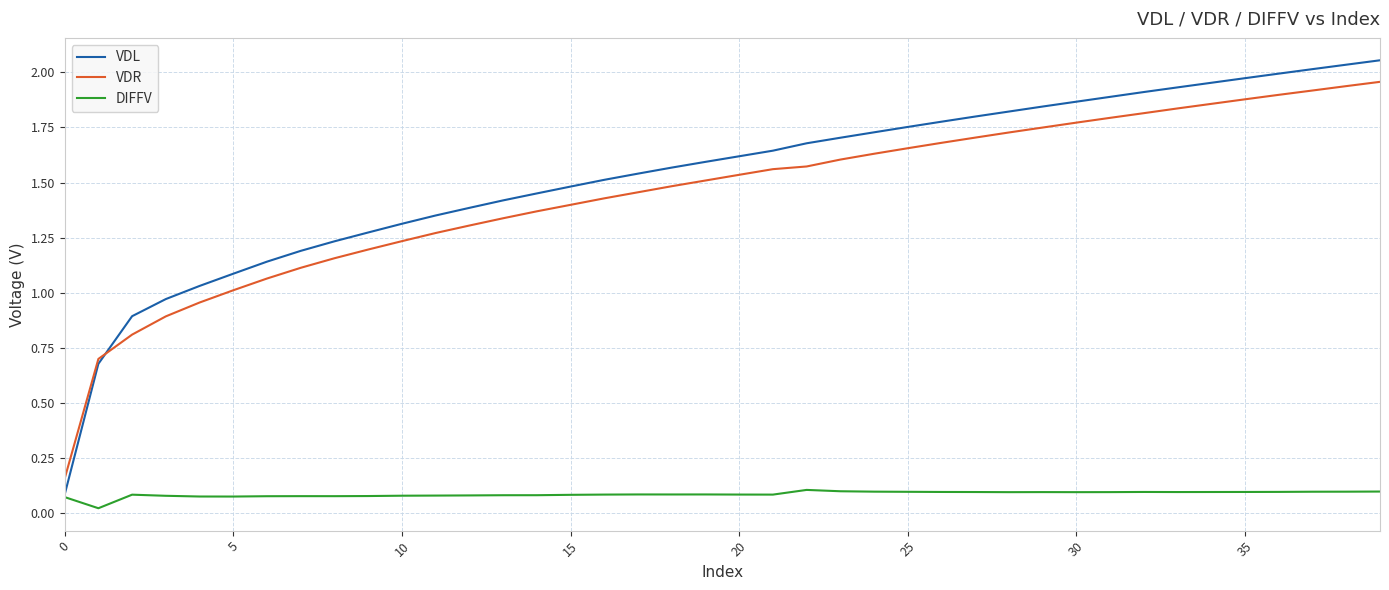

True or false: VDR and DIFFV intersect in this chart.

False